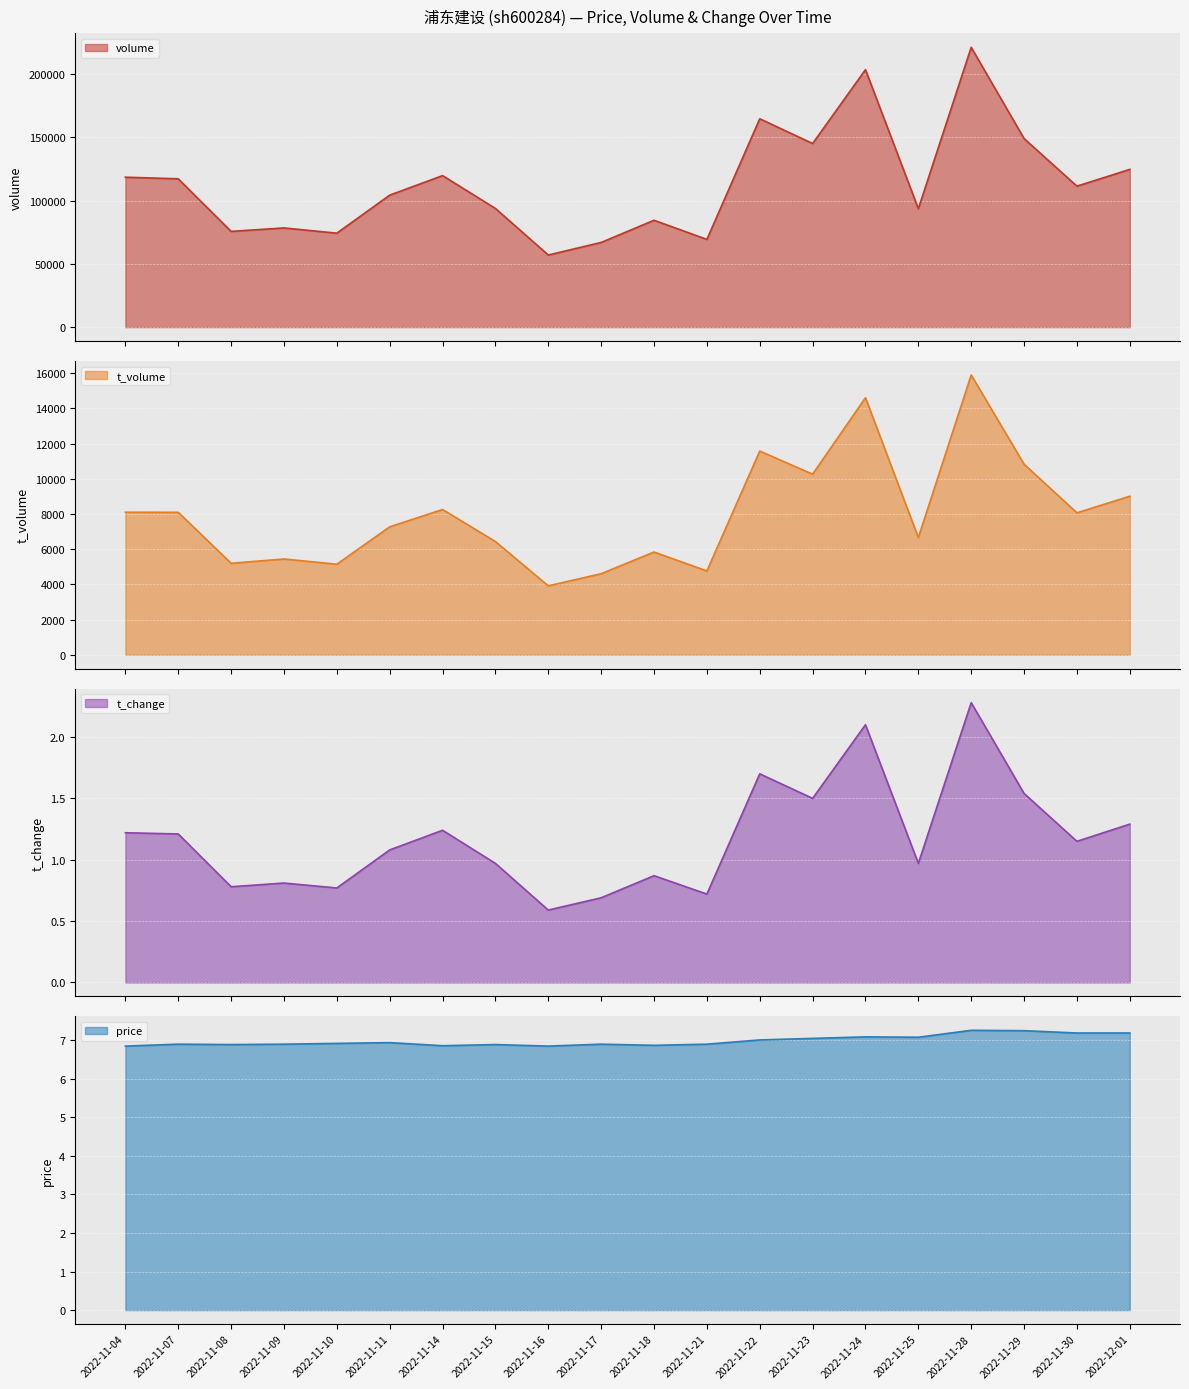

How many data points in t_change are less than 1?

9